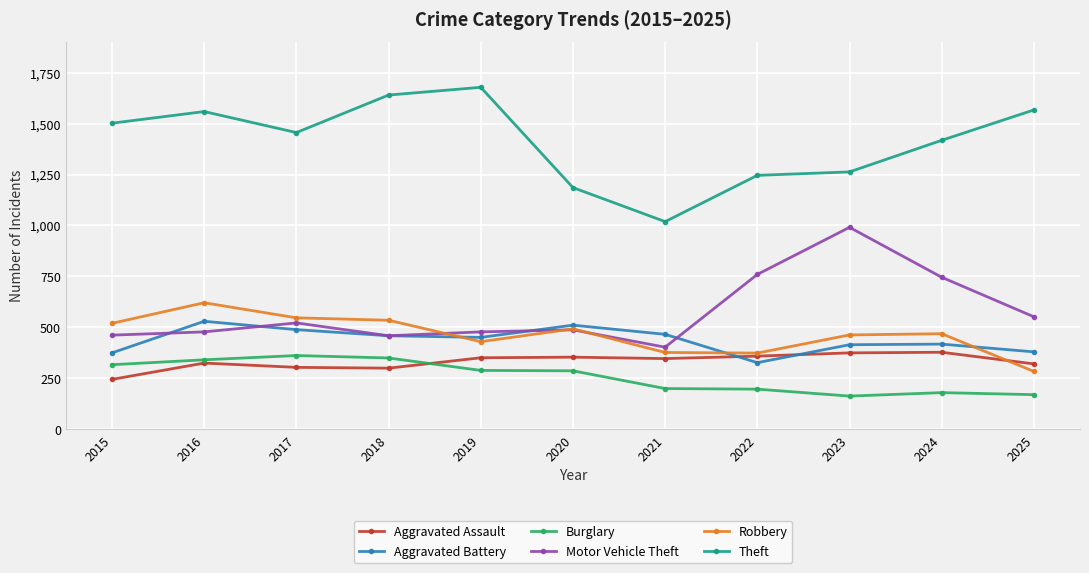

Is the value of Burglary at 2022 greater than the value of Aggravated Assault at 2022?

No